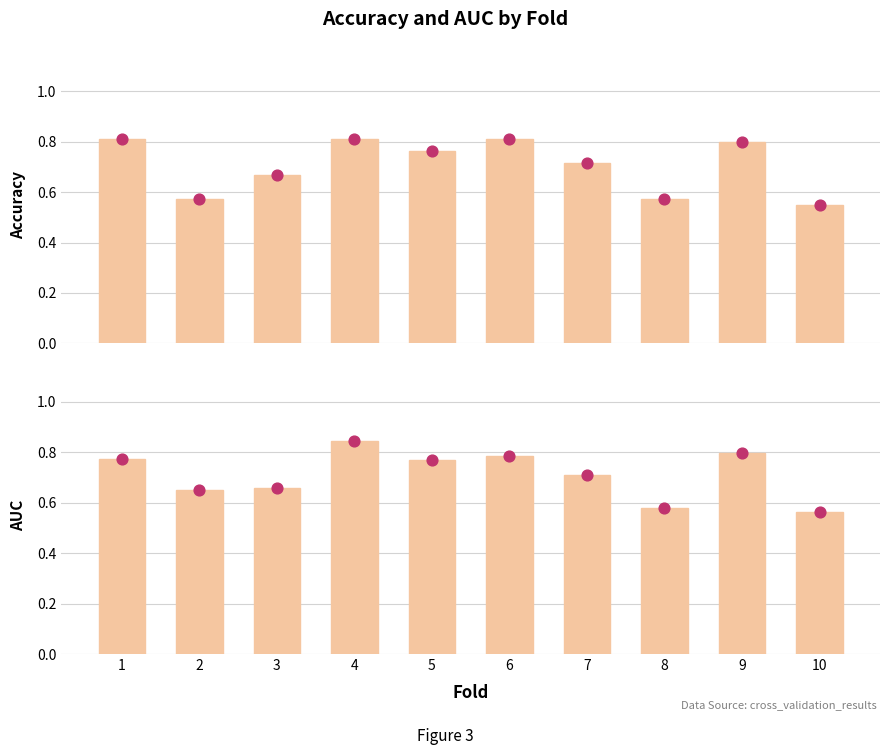

Which series has the largest Y range (max minus min)?

auc